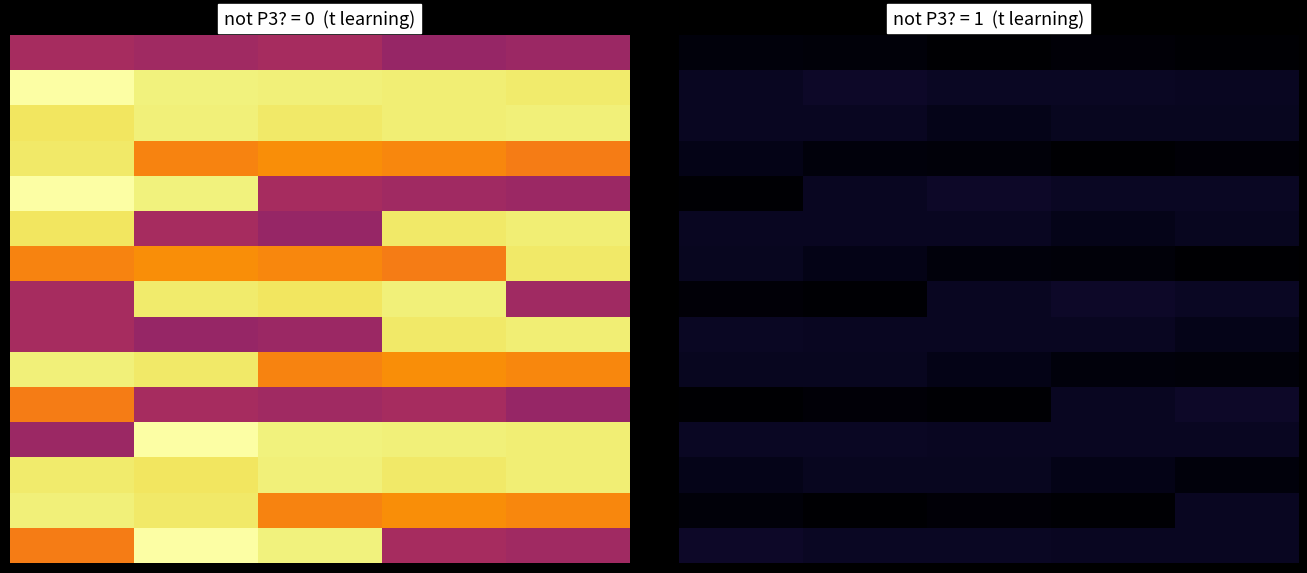

Which series has the widest spread of values?

10